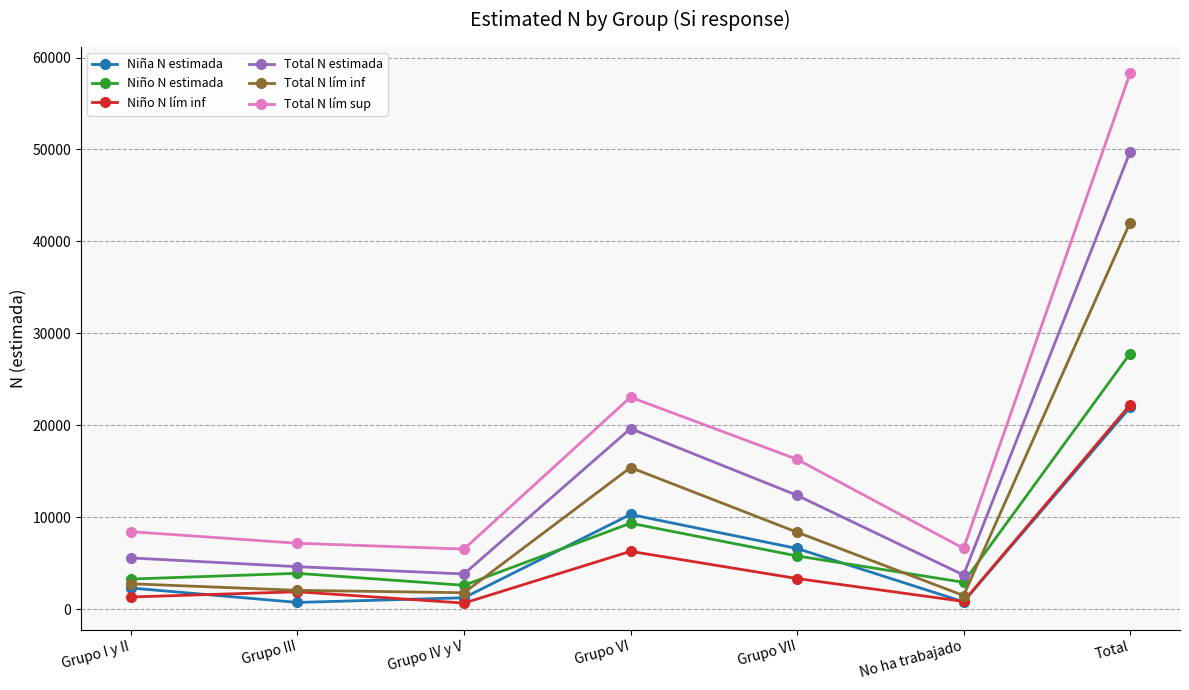

What is the value of the Niña N estimada point at the 4th from the left?

10297